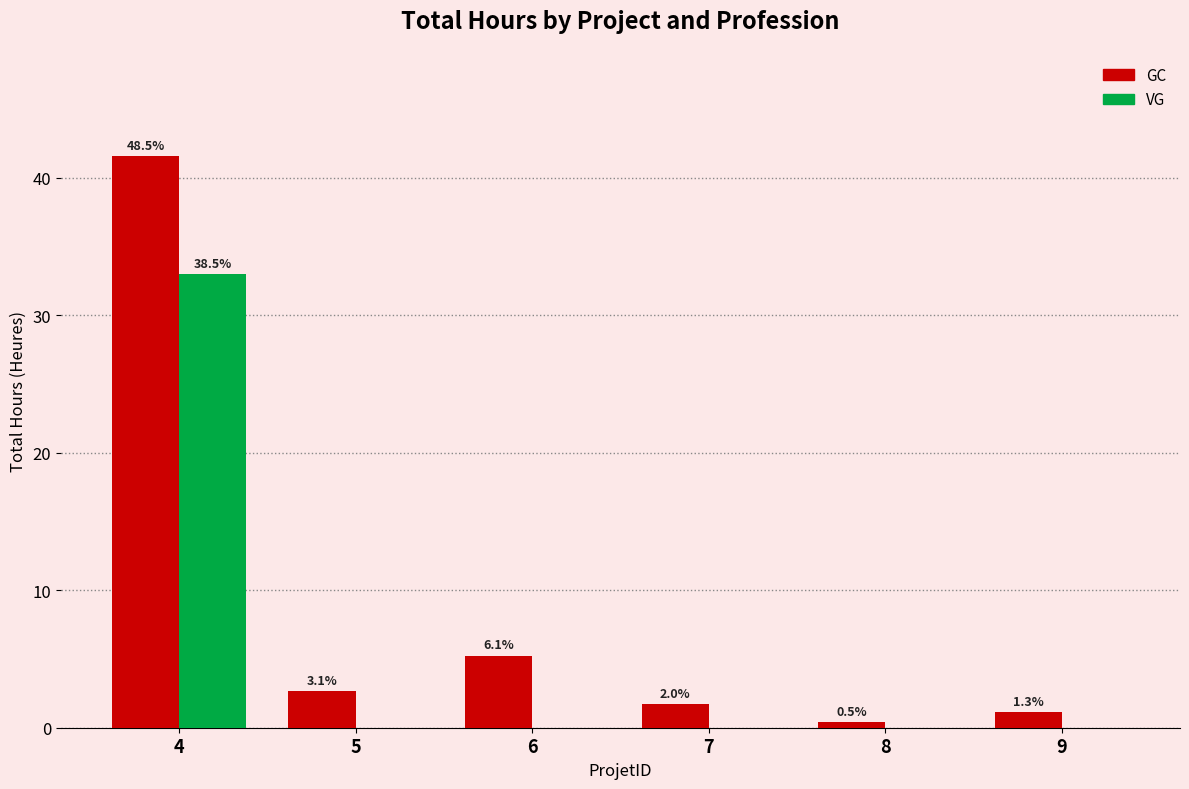

What is the difference between the GC values at 9 and 8?

0.7